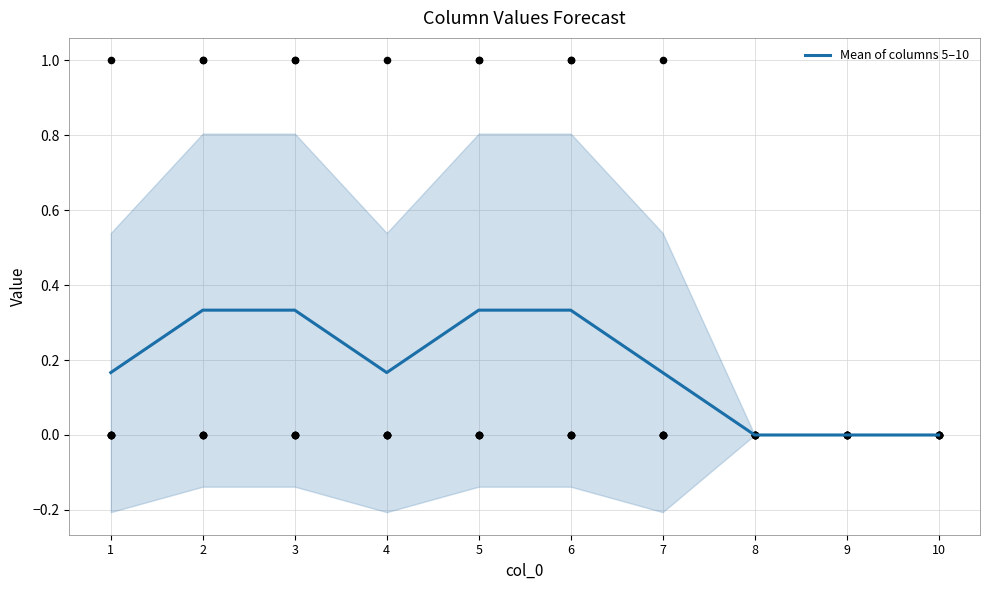

Between 8 and 1, which is larger?

1